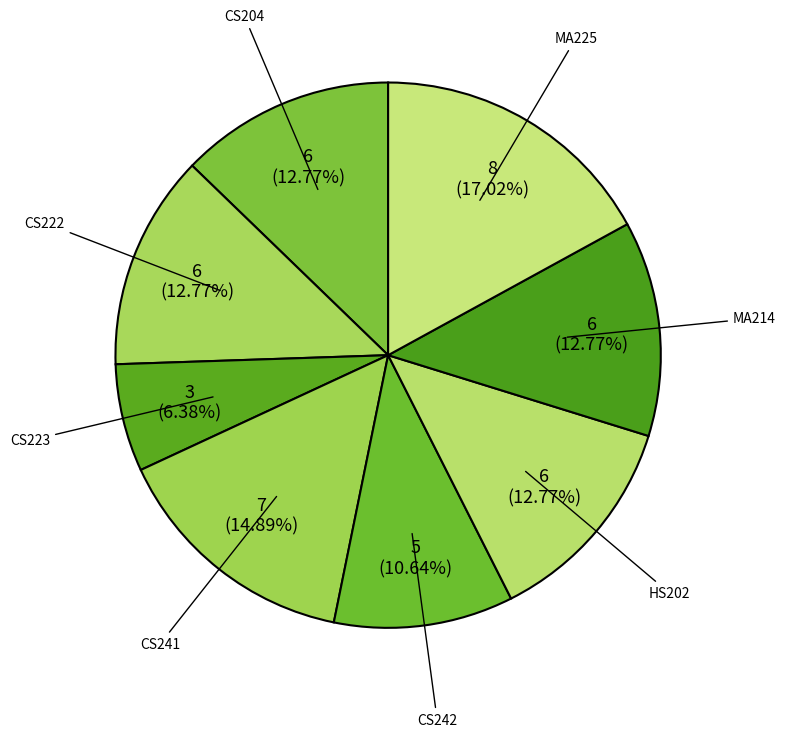

What is the largest slice in the pie chart?

MA225